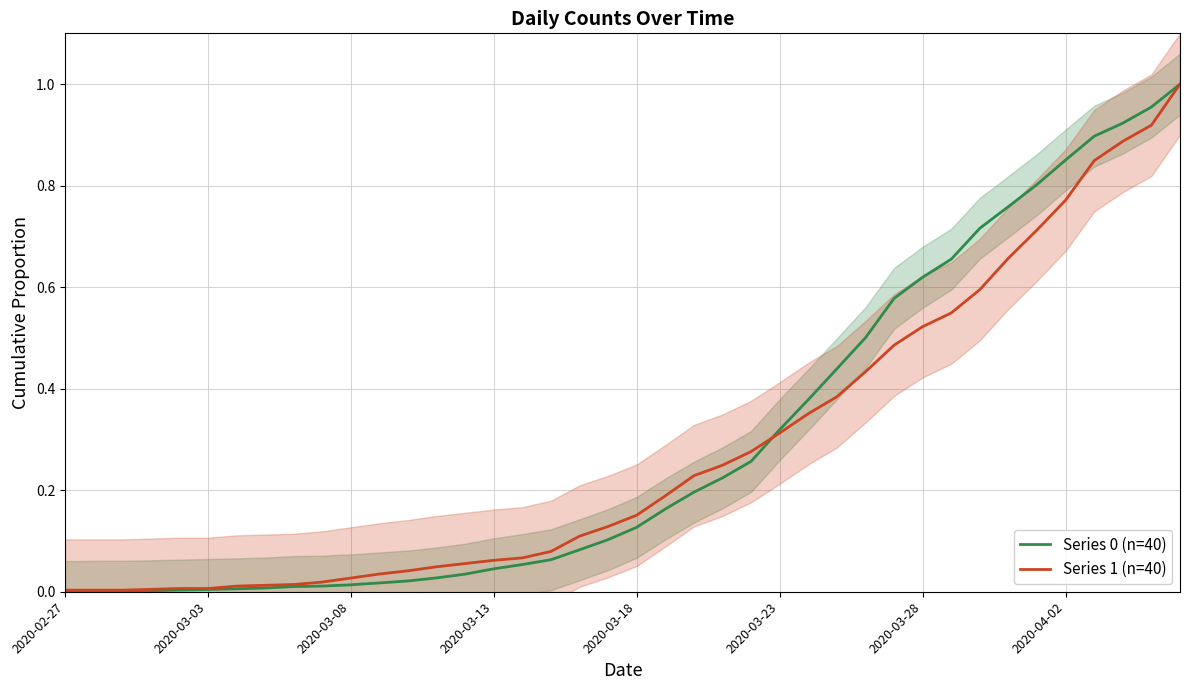

Count the number of data series in this chart.

2